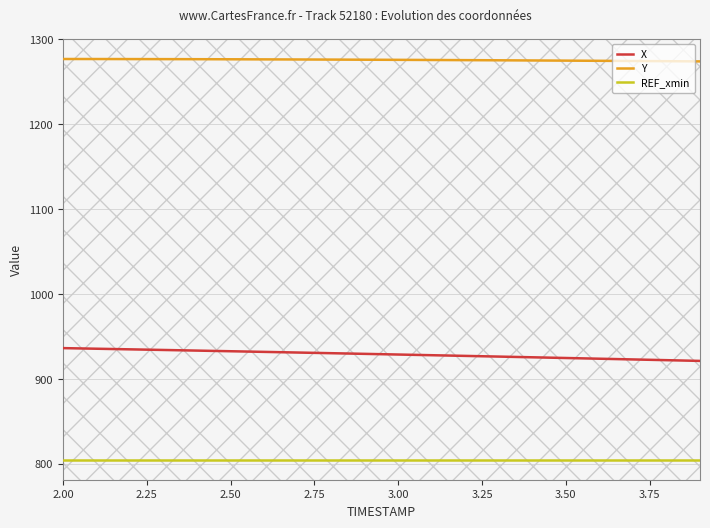

What is the difference between the maximum and minimum values in the X series?

15.1